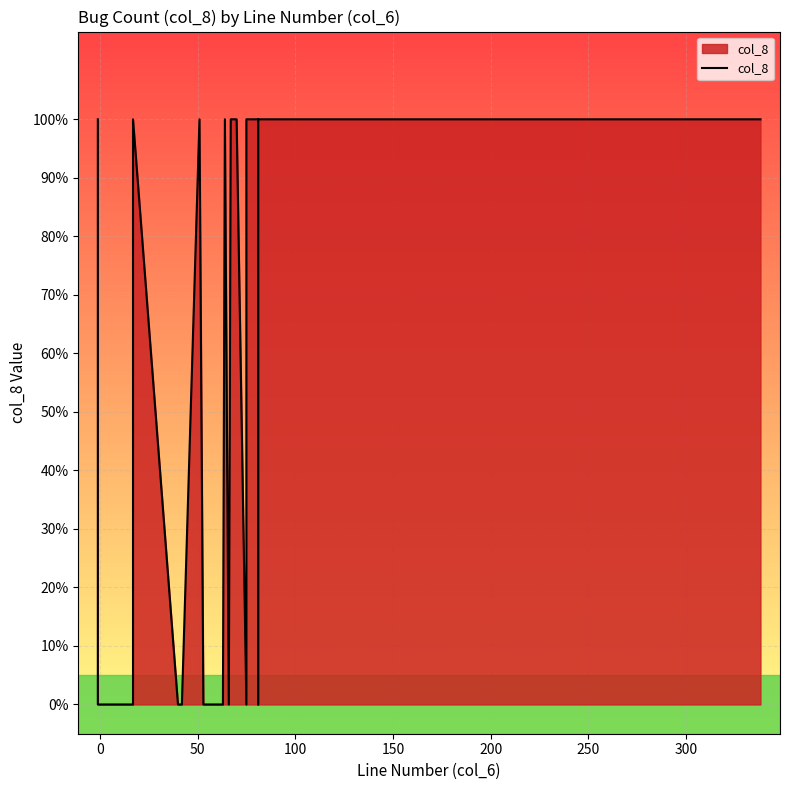

The chart shows a value of 2 at 33. True or false?

False